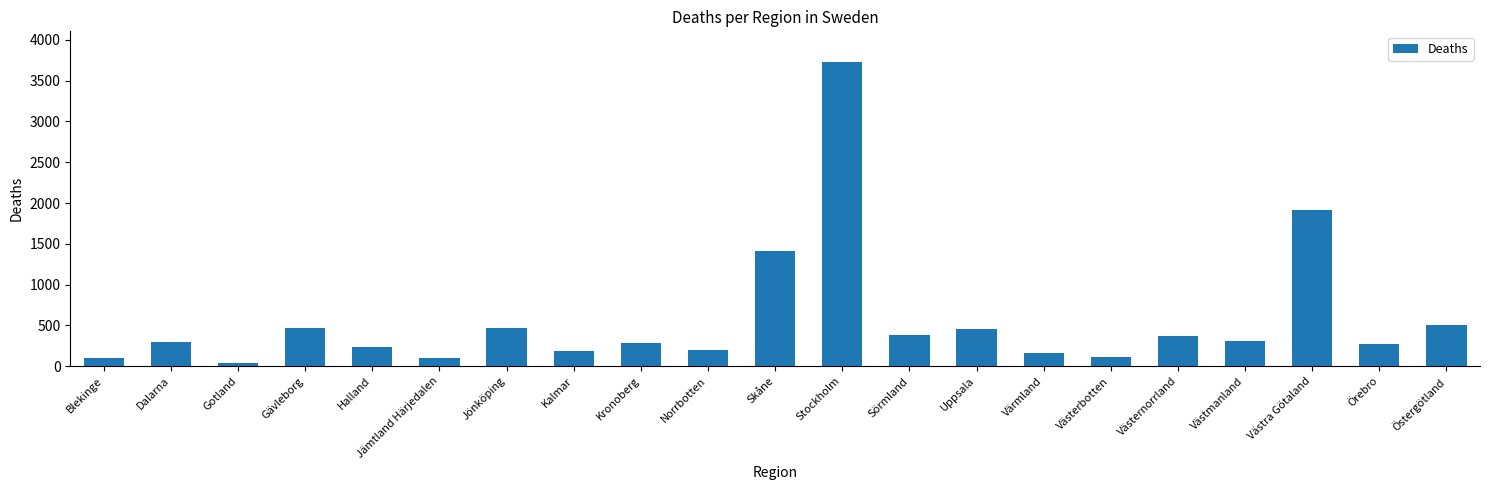

What is the average value?

573